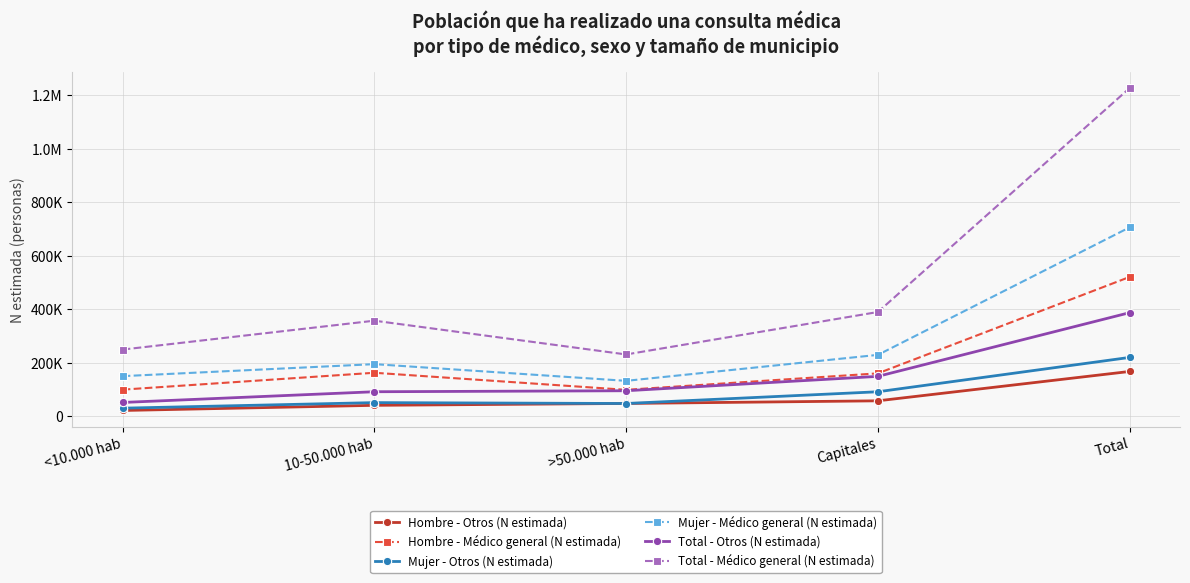

The value of Hombre - Médico general (N estimada) at Total is 777274. True or false?

False